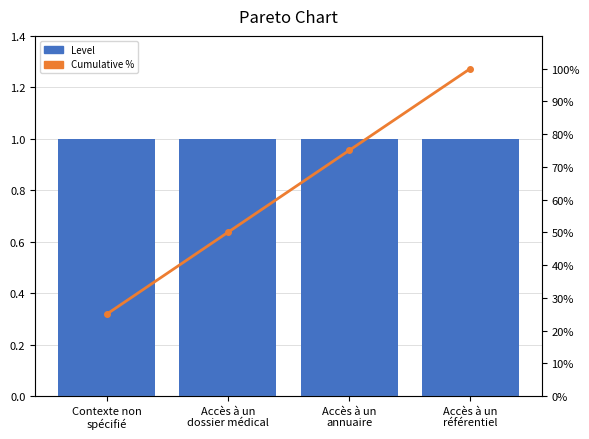

How many groups of bars are there?

4